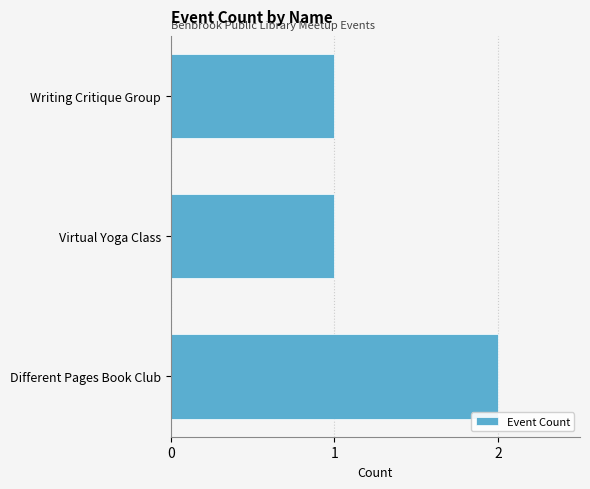

Which label corresponds to the largest value in the chart?

Different Pages Book Club